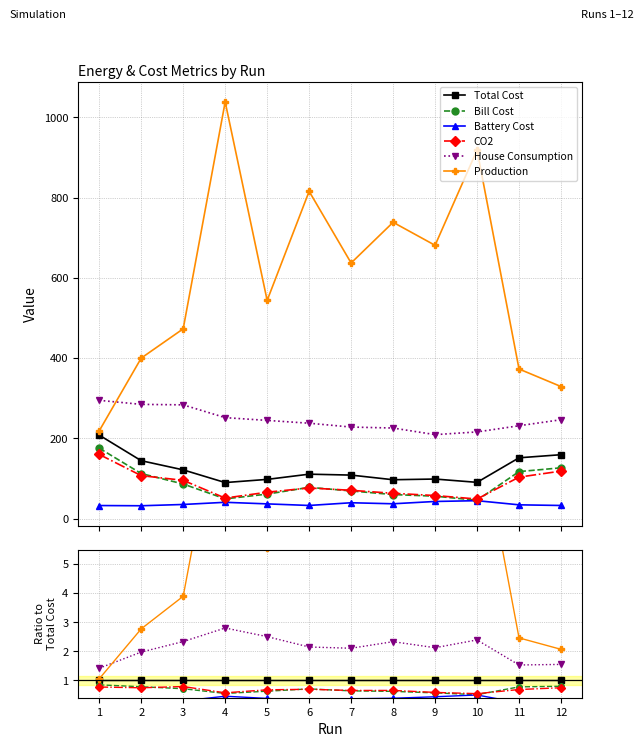

Rank the series at 1 from lowest to highest value.

Battery Cost, CO2, Bill Cost, Total Cost, Production, House Consumption